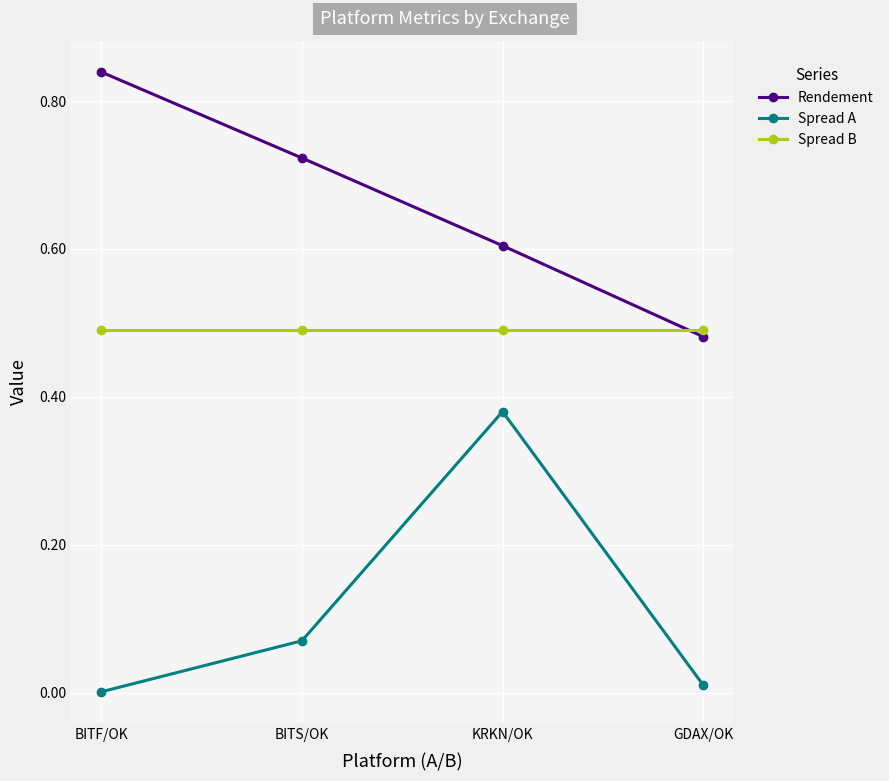

How many lines are shown in the chart?

3